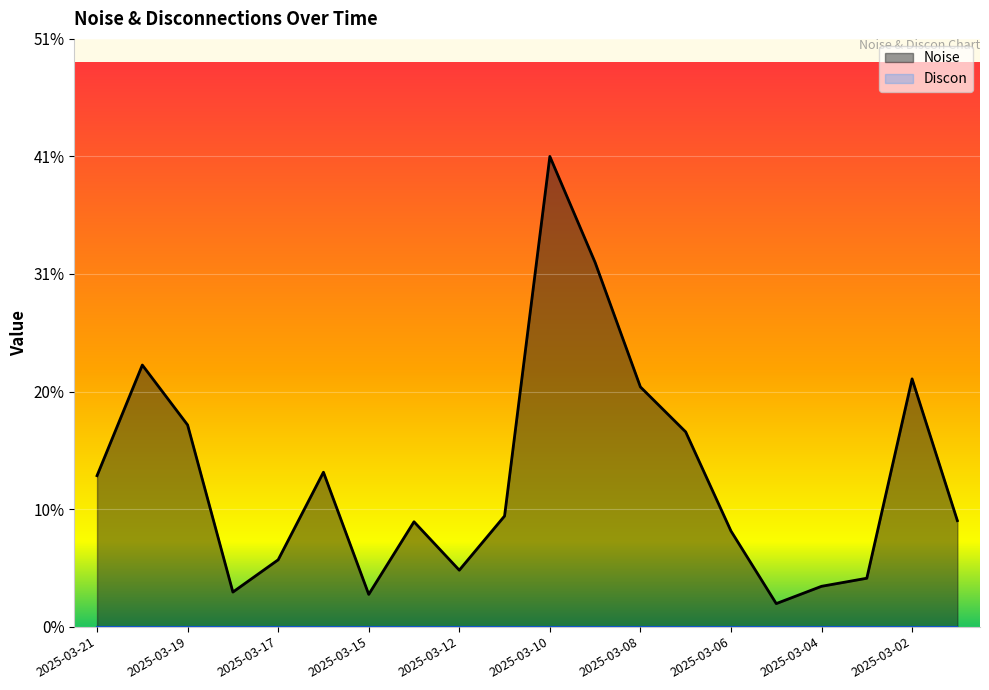

What is the difference between the highest and lowest values at 2025-03-10?

40.8